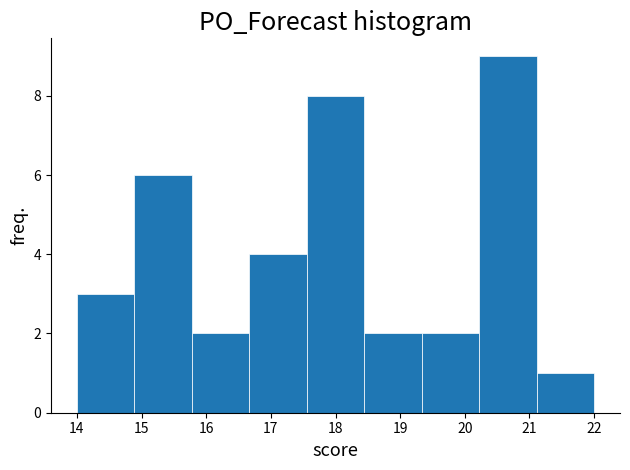

How tall is the bar that spans 14.0 to 14.9 on the x-axis? Neither the bar edges nor the heights are printed on the chart, so give them approximately, as read against the axes.

3